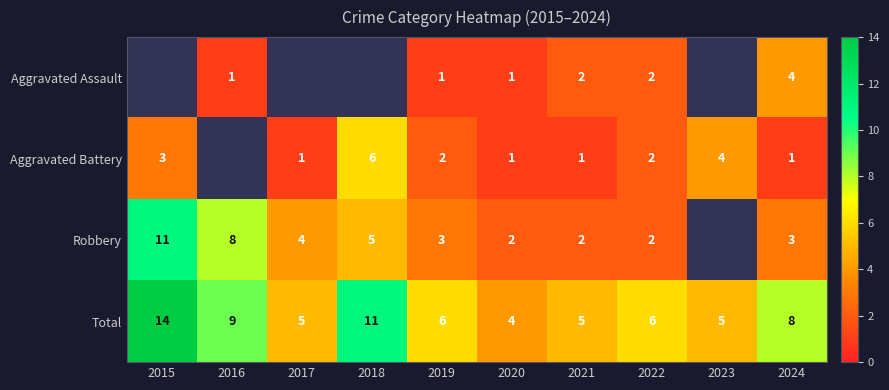

Is it true that Aggravated Battery equals 1.5 at 2020?

False